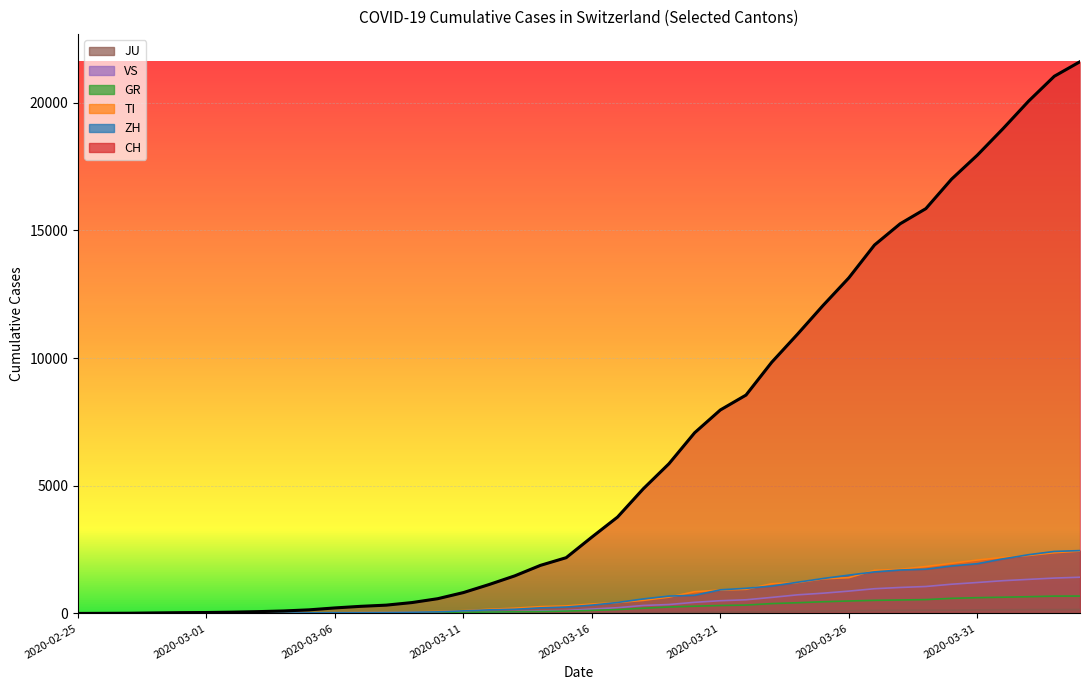

What is the difference between the highest and lowest values at 2020-03-14?

1865